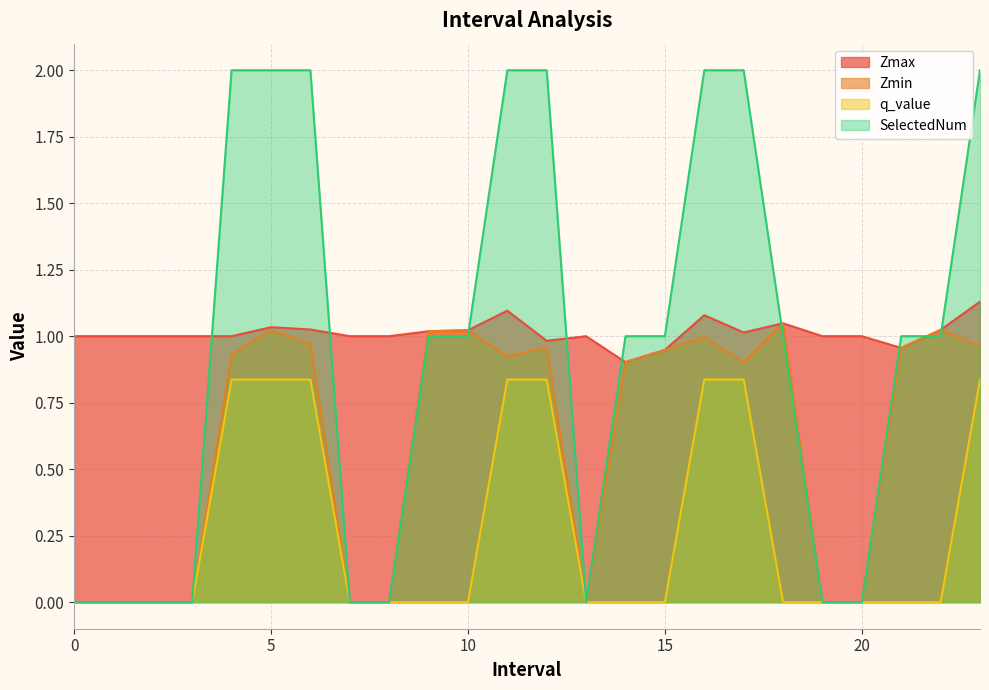

What is the sum of the q_value values at 19 and 12?

0.8